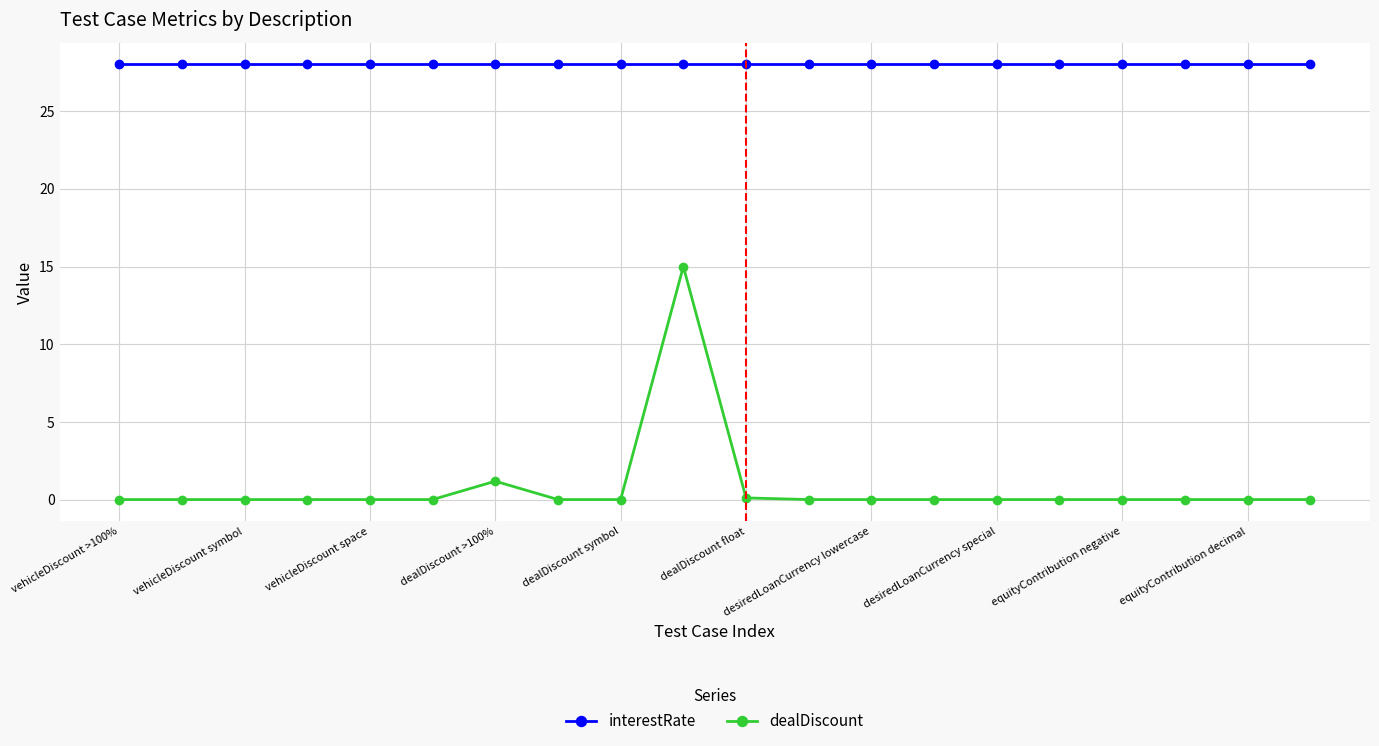

List the series in order of their overall mean, lowest first.

dealDiscount, interestRate